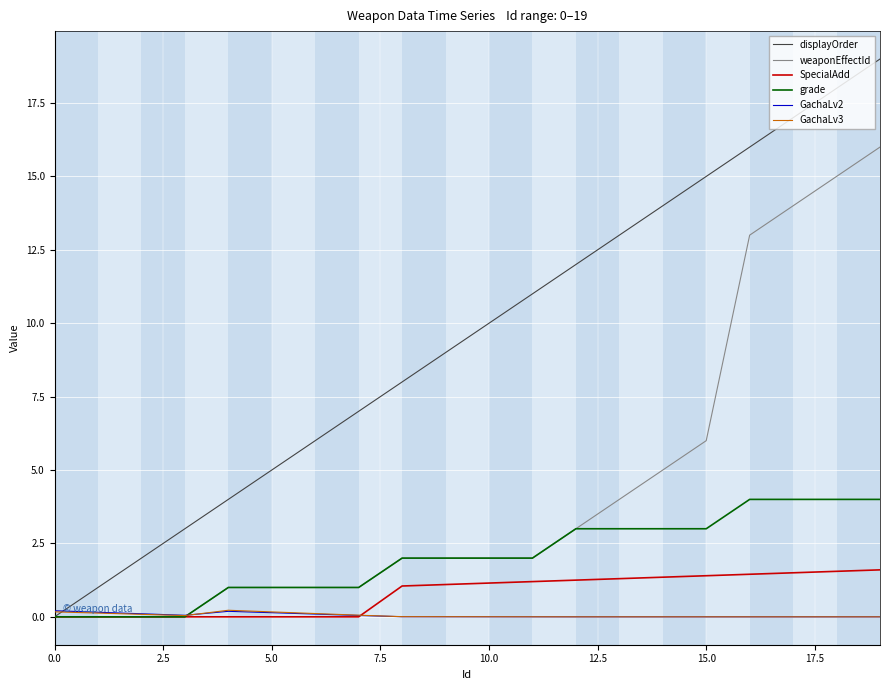

Which series has the largest total across all categories?

displayOrder